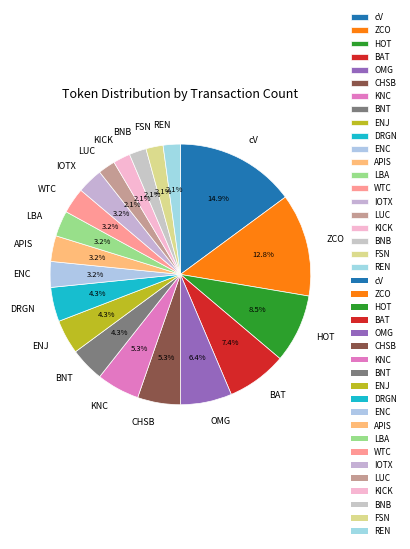

The CHSB slice represents 15% of the pie. True or false?

False